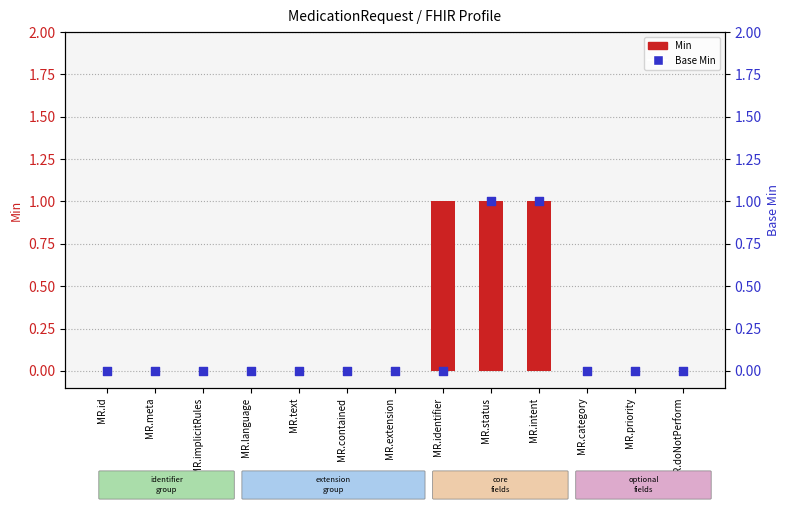

Which series has the largest total across all categories?

Min